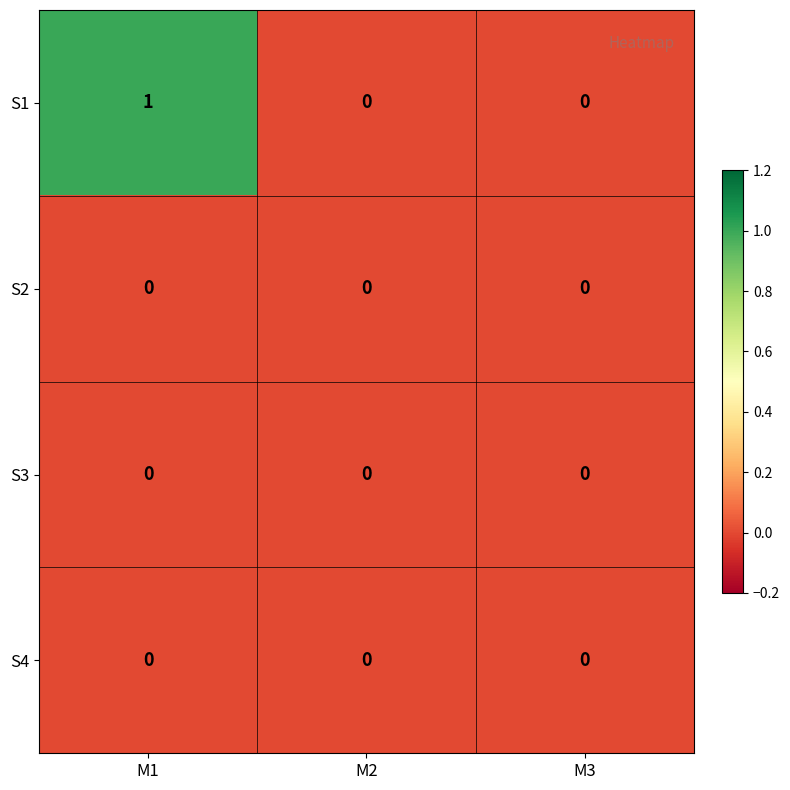

Which category has the highest value in the S1 series?

M1